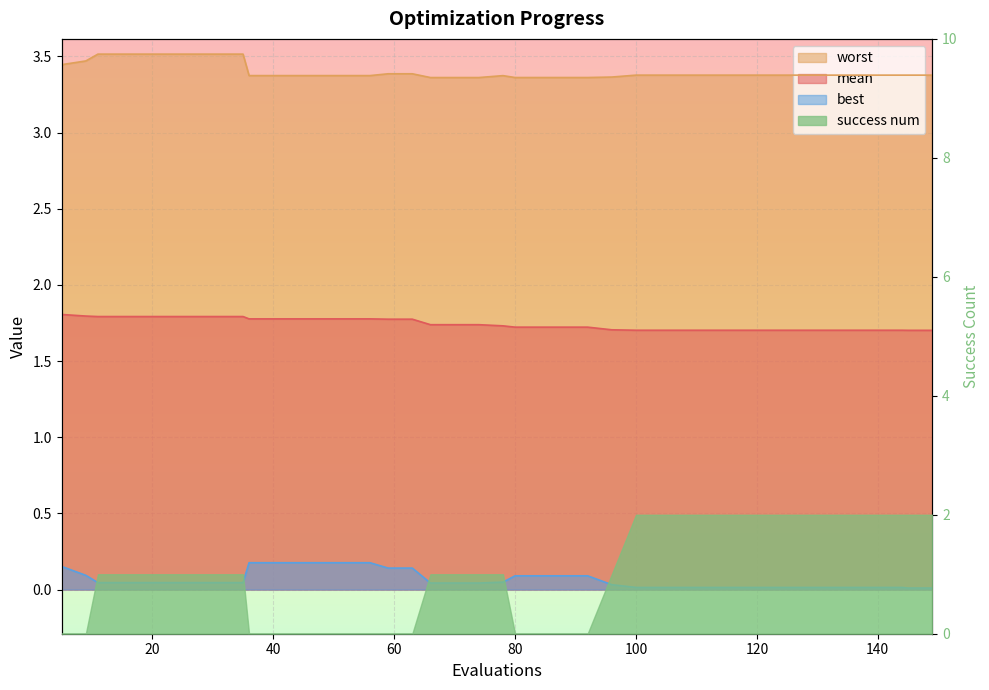

Which series has the largest range (max minus min)?

best